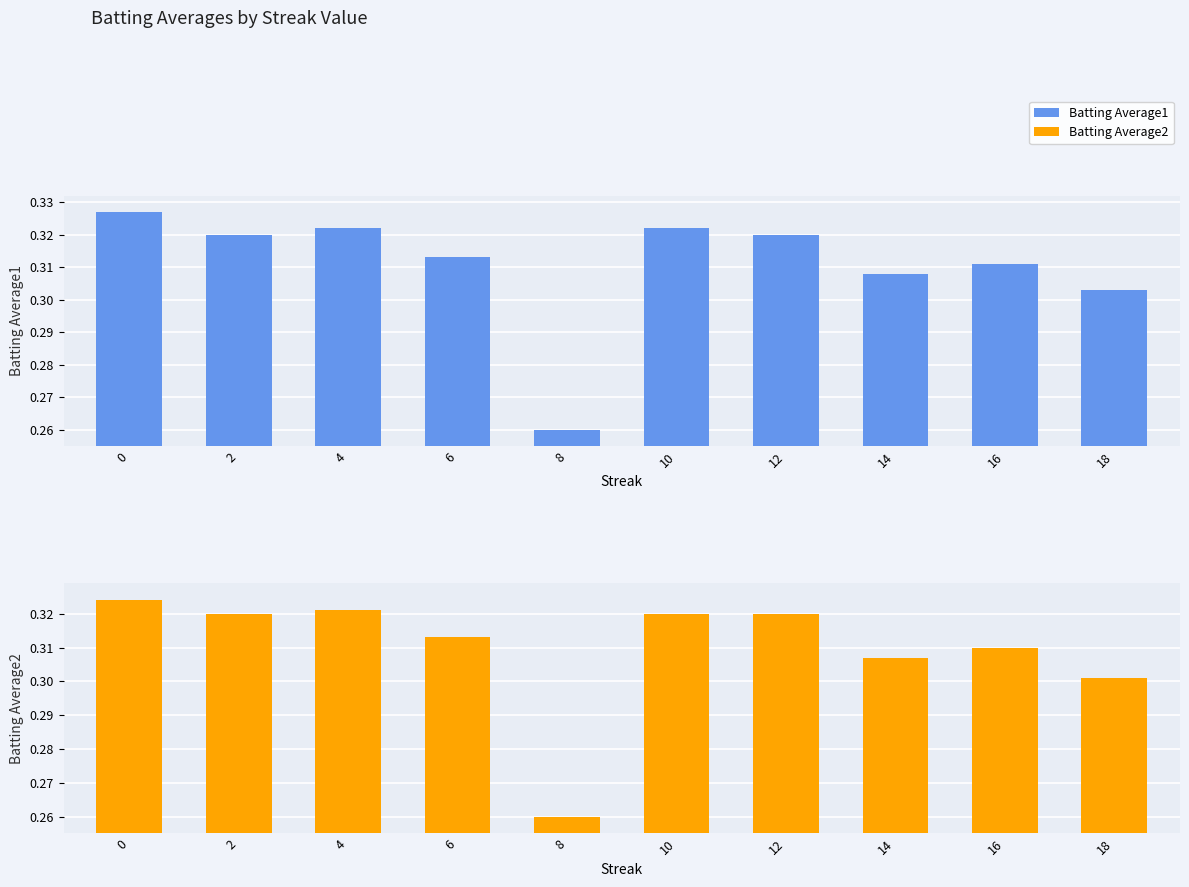

True or false: Batting Average1 has a value of 0.1 at 18.

False